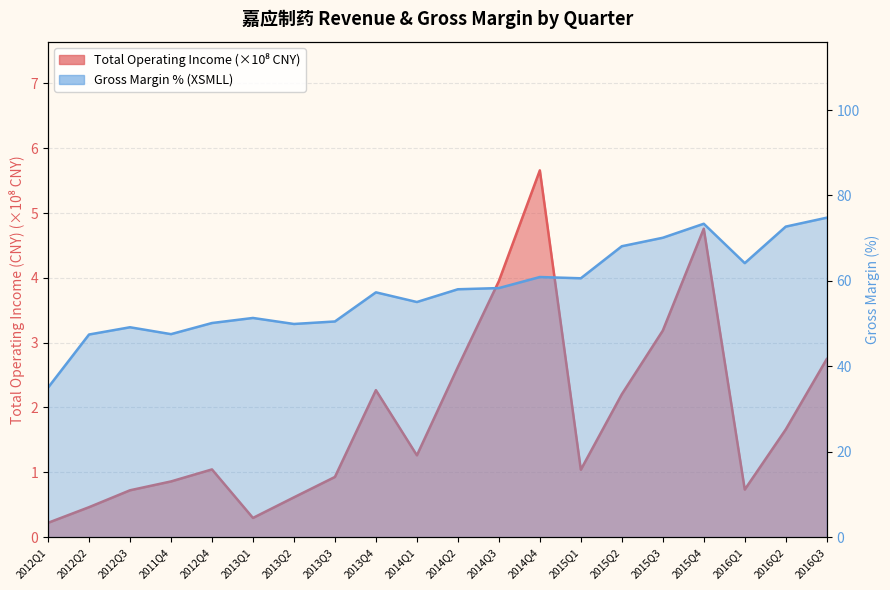

How many data points in TOTAL_OPERATE_INCOME are above 1?

12